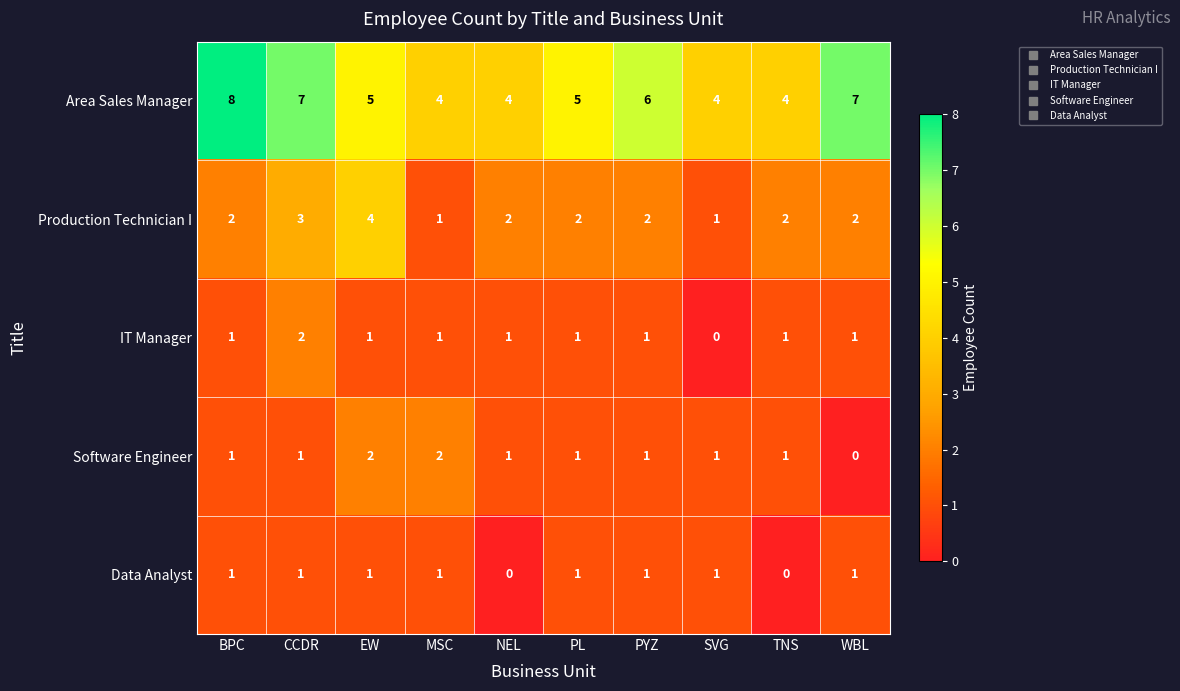

Which label corresponds to the largest value in the chart?

BPC